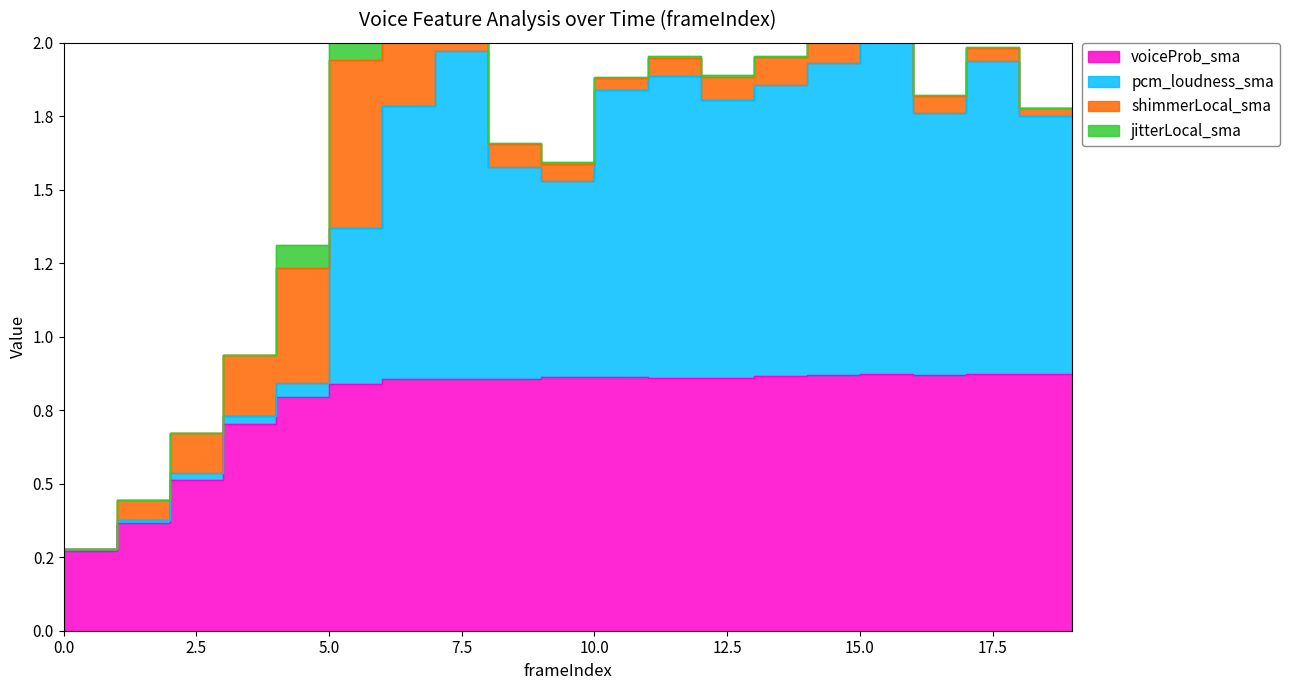

Read the voiceProb_sma value at 10.

0.9